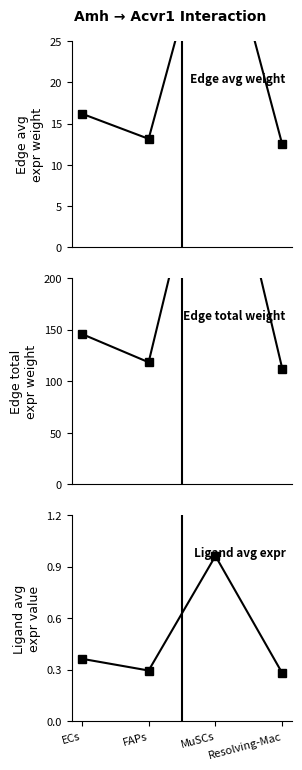

Which series changed the most between ECs and MuSCs?

Edge total expr weight